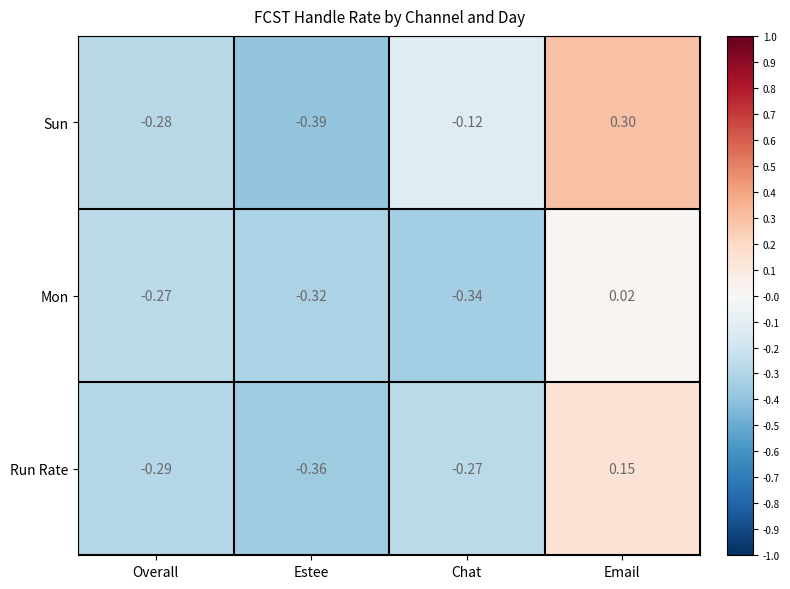

Is the value of Sun at Chat greater than the value of Run Rate at Email?

No